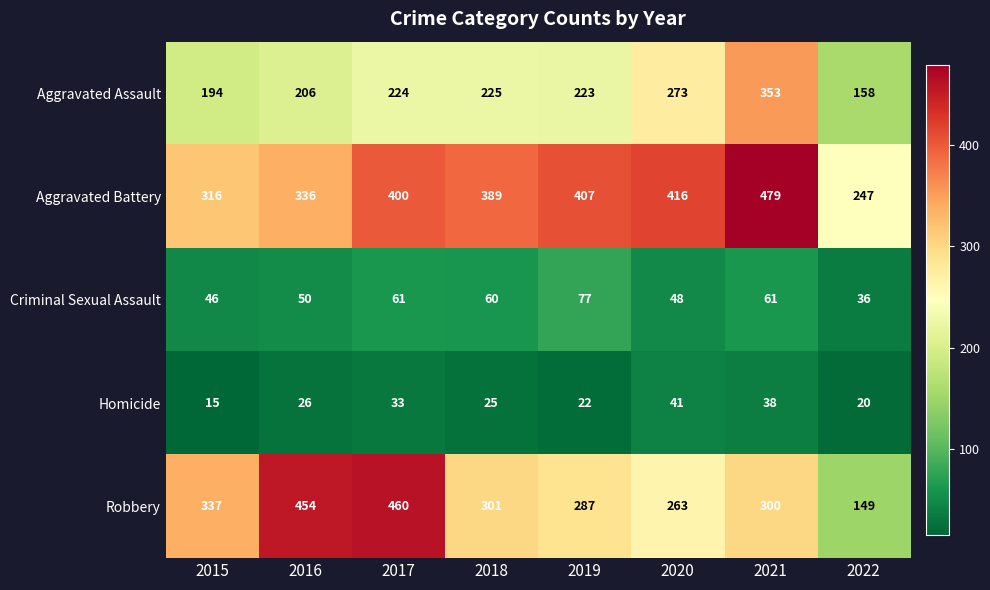

What is the average value of the Aggravated Battery series?

374